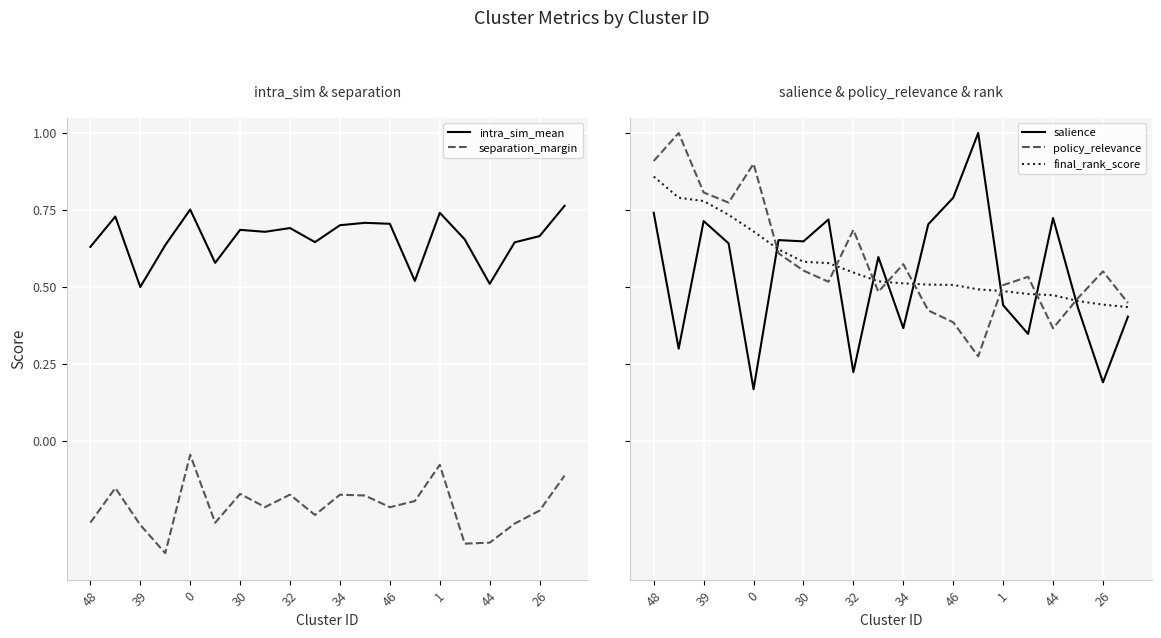

How many distinct data groups are displayed?

5